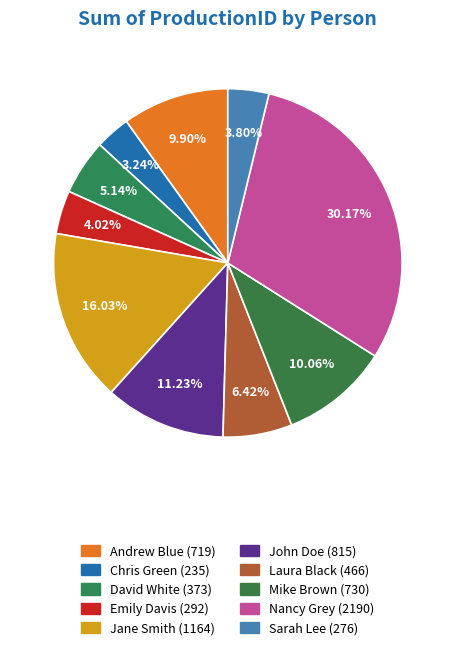

Do Jane Smith and Emily Davis together represent more than half of the pie?

No